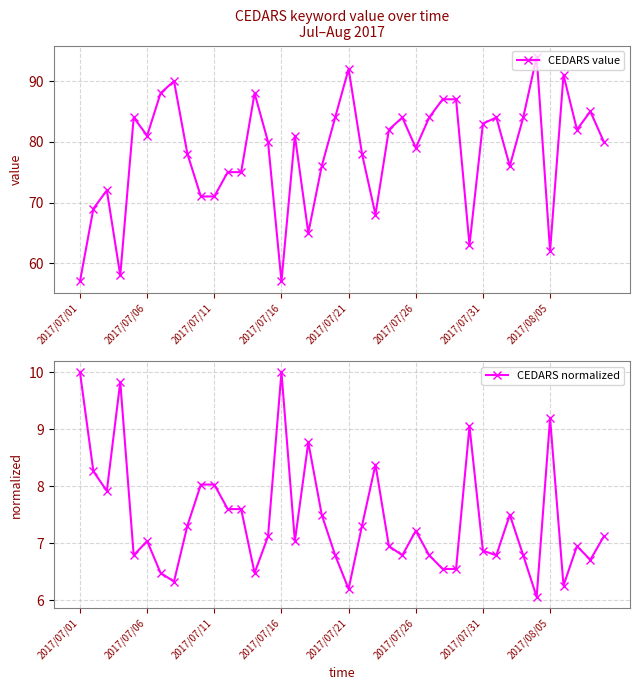

Is it true that CEDARS value equals 41 at 2017/07/31?

False